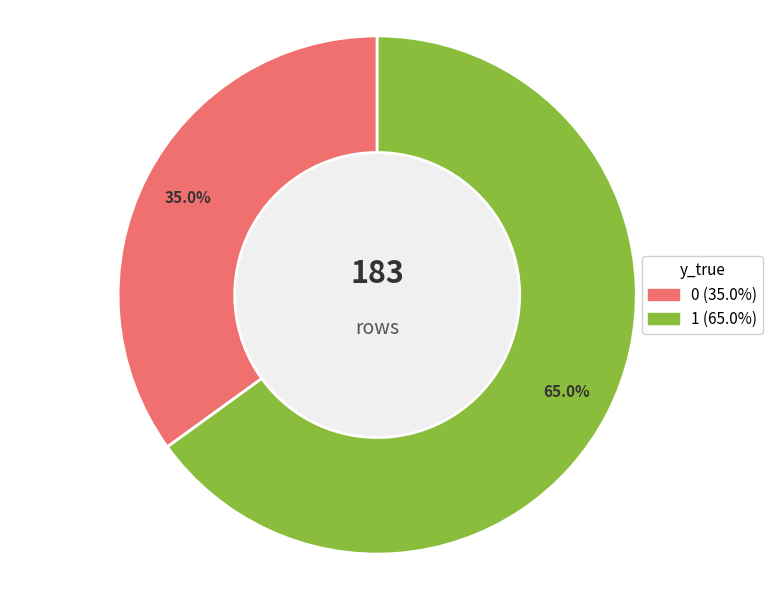

Does any single category account for the majority?

Yes